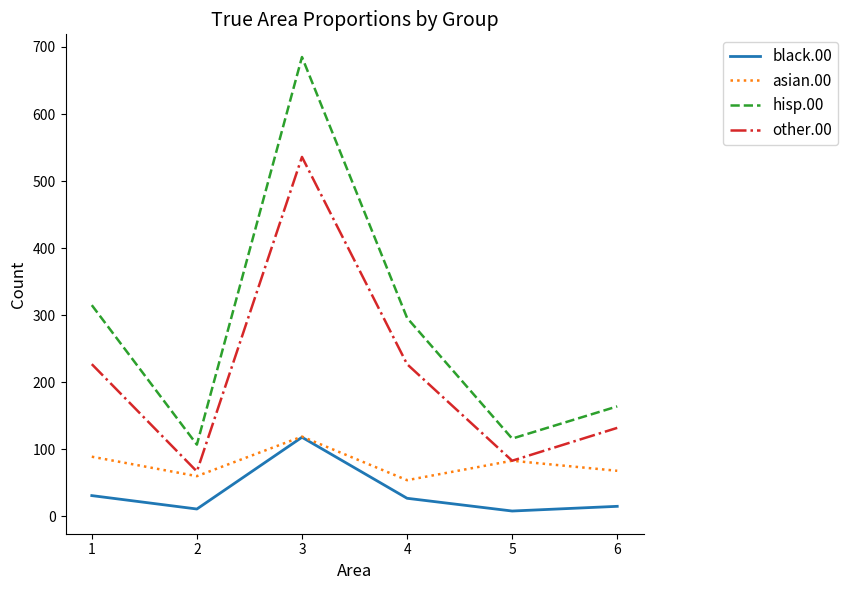

In asian.00, how many points are lower than both neighbors (excluding endpoints)?

2